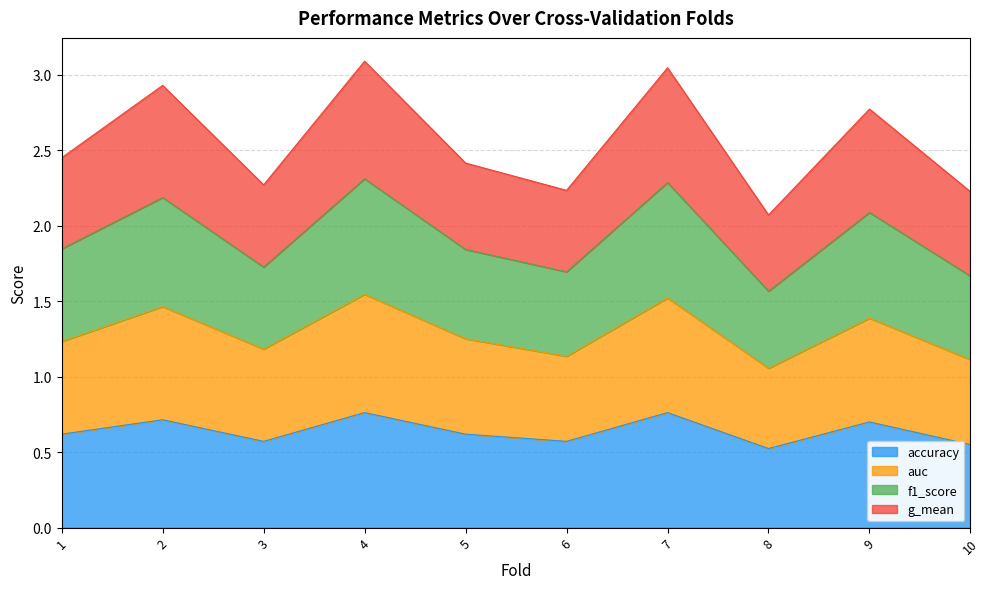

True or false: accuracy has a value of 0.7 at 2.

True